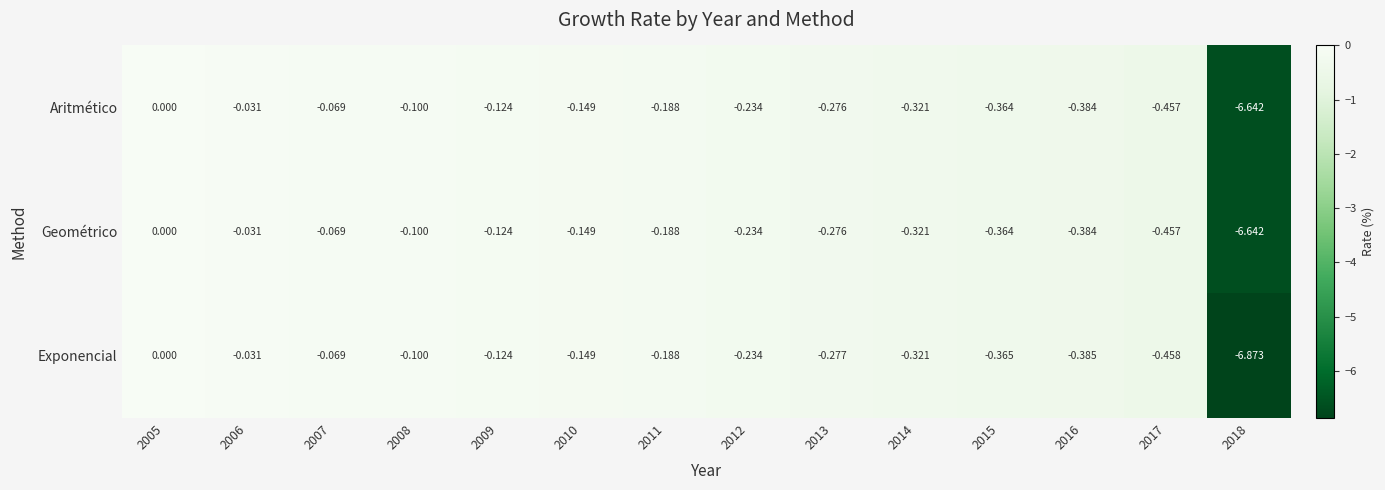

Which series has the widest spread of values?

Exponencial